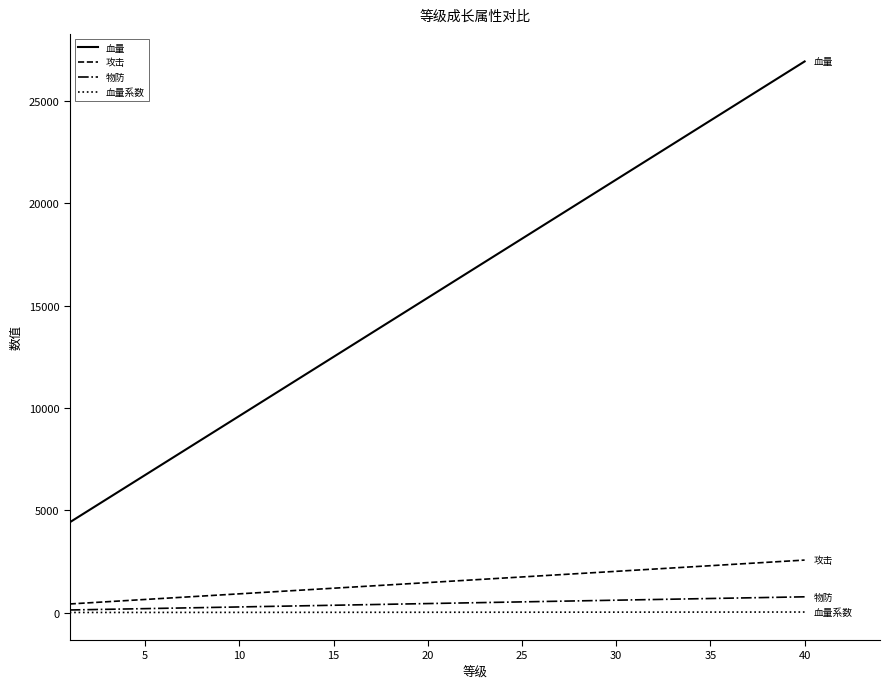

How many lines are shown in the chart?

4